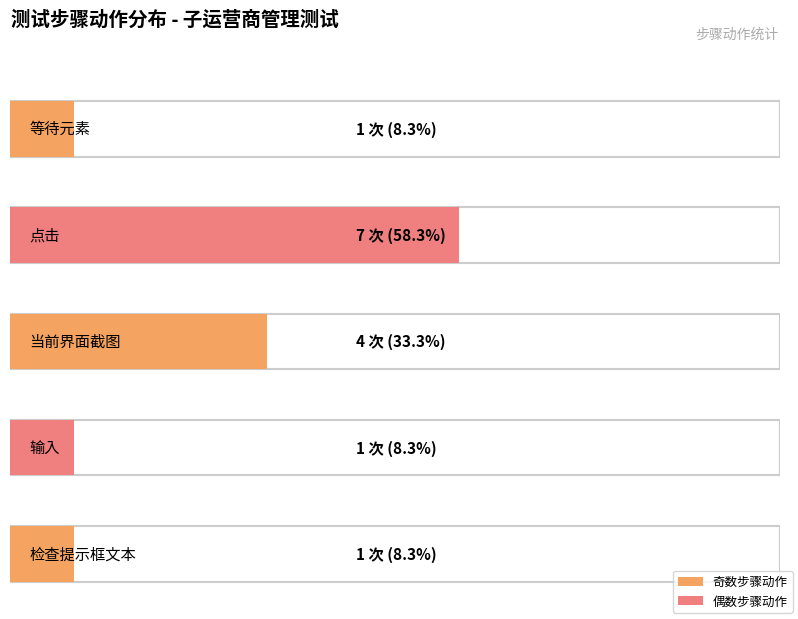

List the labels in order of value, smallest first.

等待元素, 输入, 检查提示框文本, 当前界面截图, 点击